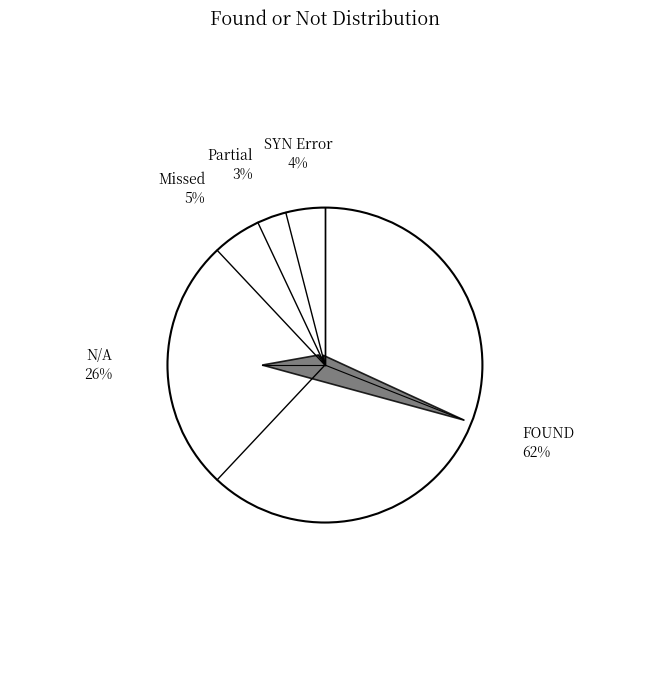

To the nearest percent, what percentage of the pie is FOUND?

62%